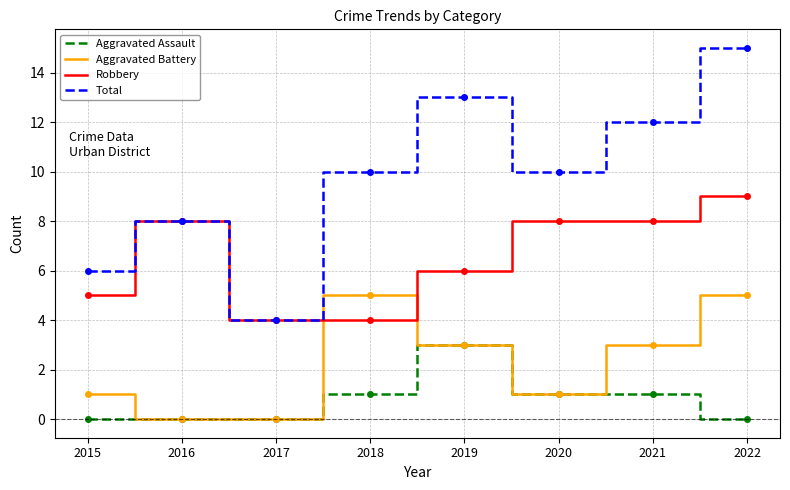

Which category has the highest value across all series?

2022